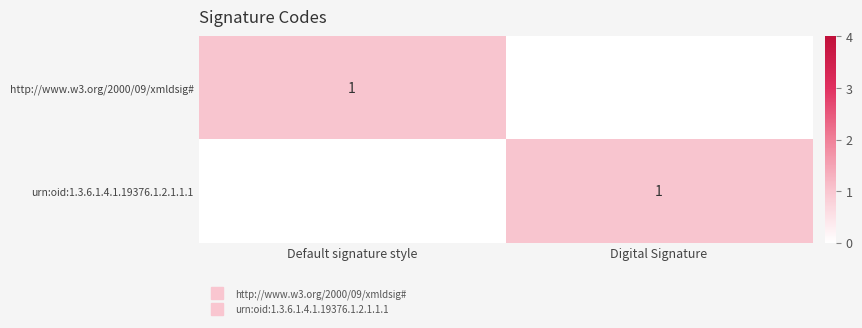

What is the greatest value displayed?

1